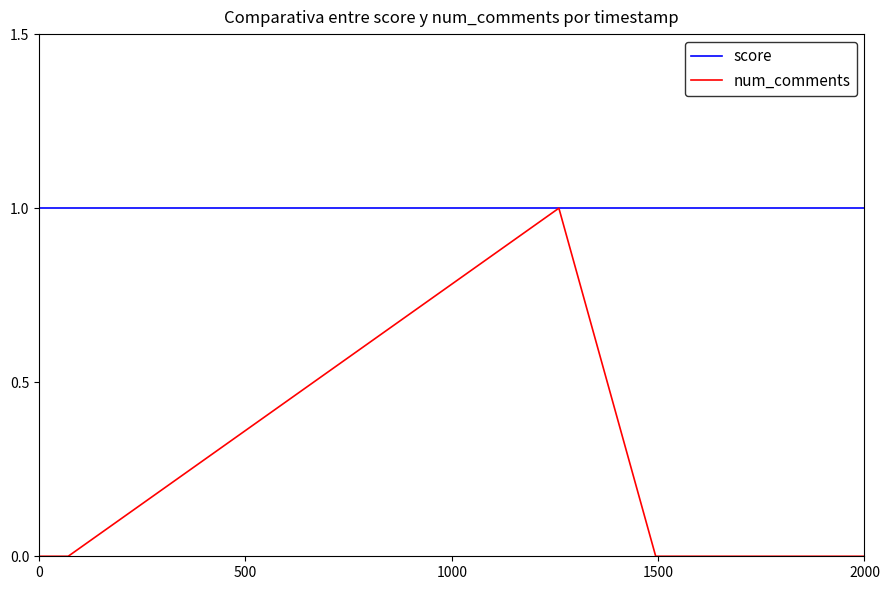

List the series in order of their overall mean, lowest first.

num_comments, score